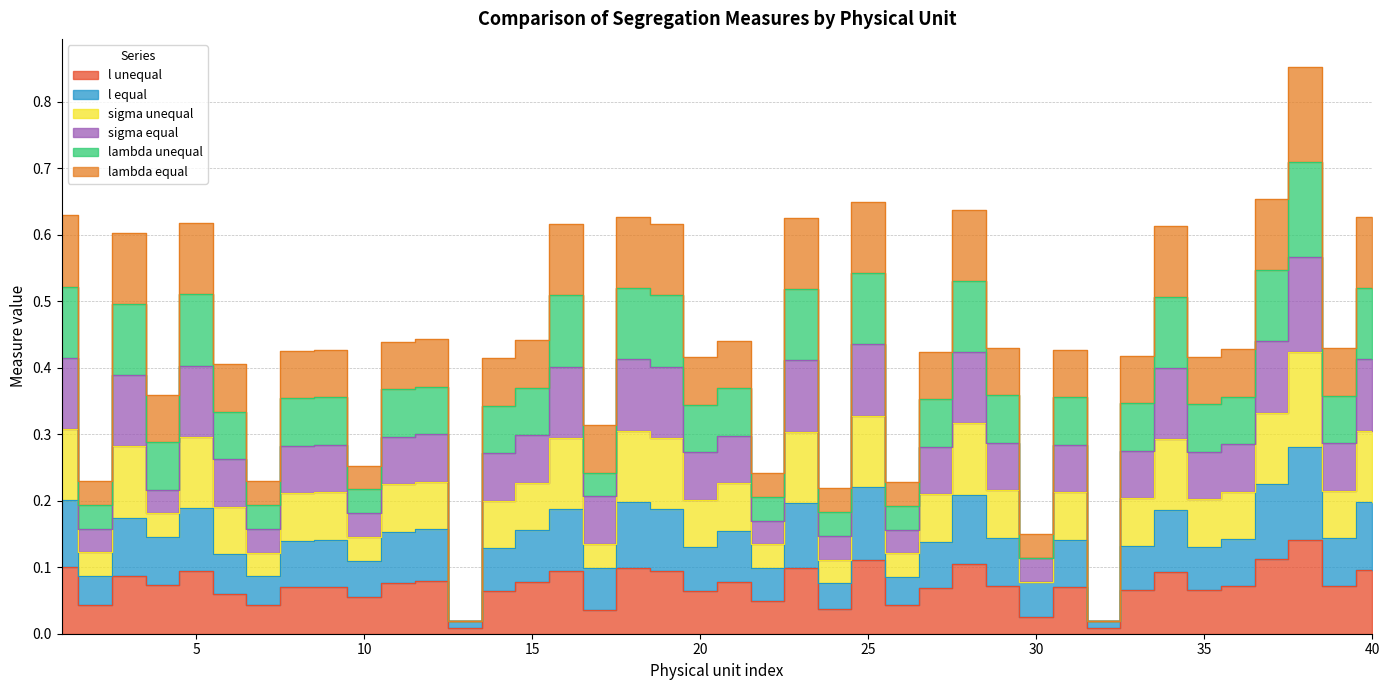

List the labels in order of lambda unequal value, largest first.

38, 37, 25, 28, 1, 40, 18, 23, 5, 19, 16, 34, 3, 12, 15, 21, 11, 29, 39, 36, 9, 31, 8, 27, 33, 35, 20, 14, 6, 4, 17, 10, 22, 2, 7, 26, 24, 30, 32, 13